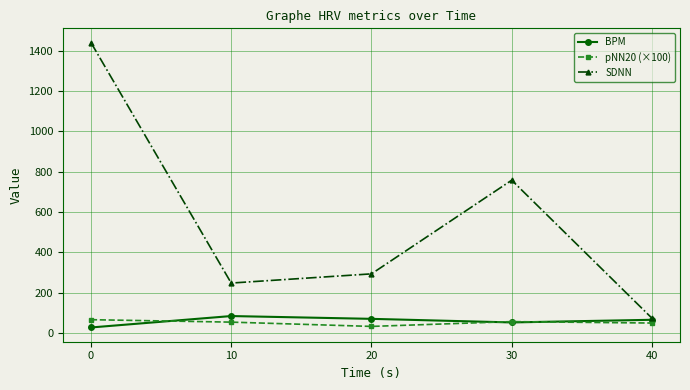

Which series has the widest spread of values?

SDNN